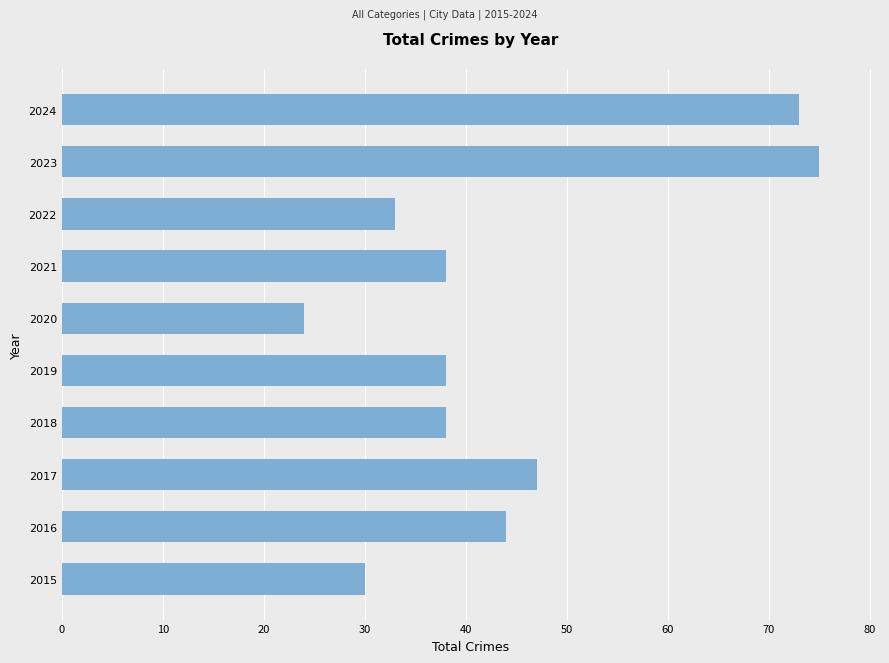

Reading bottom to top, transcribe all the data shown in this chart.

30	44	47	38	38	24	38	33	75	73